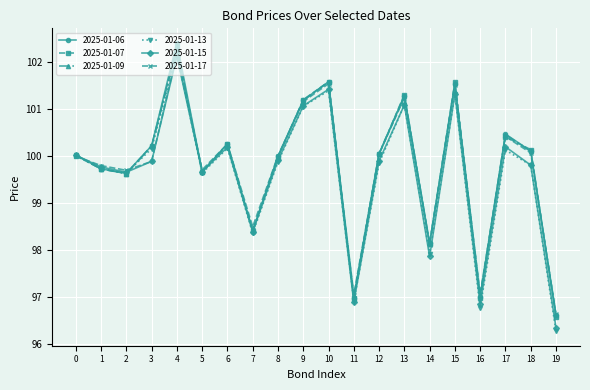

What is the maximum value for 2025-01-09?

102.3